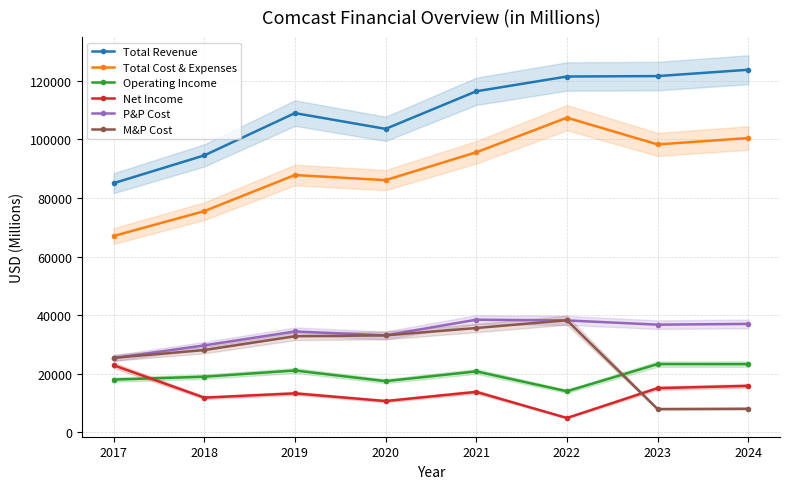

What is the lowest value of the M&P Cost series?

7971